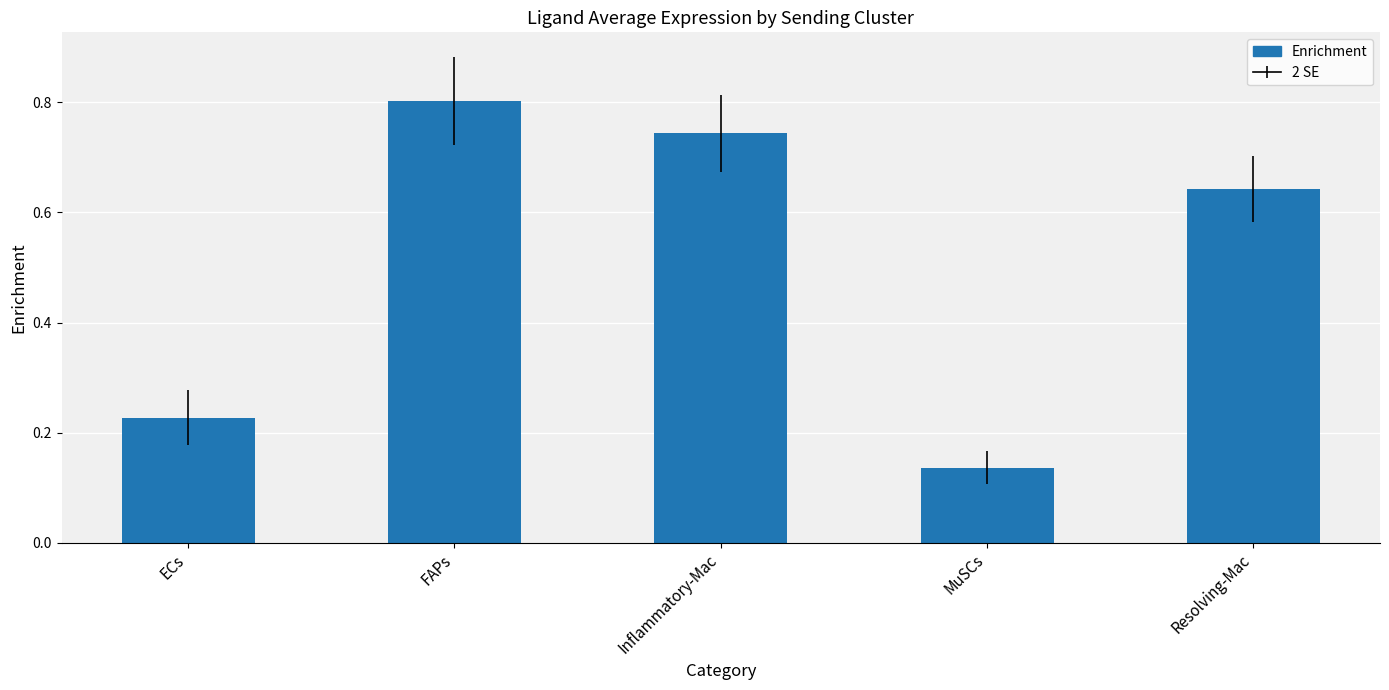

True or false: the data shows 0.8 at FAPs.

True